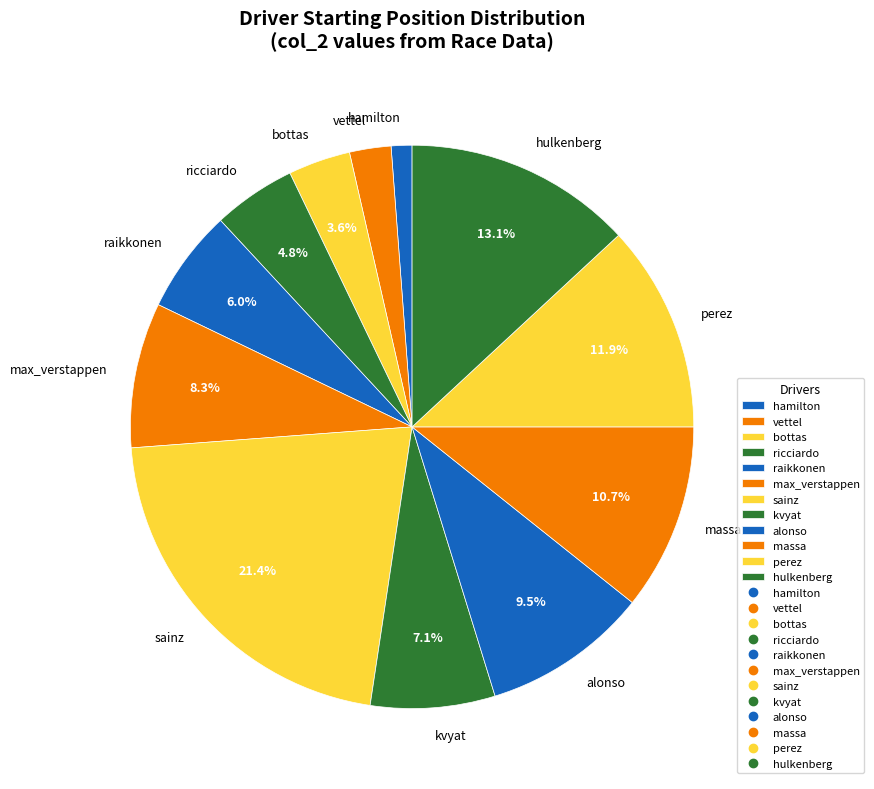

To the nearest percent, what is the difference between the largest and smallest slice percentages?

20%